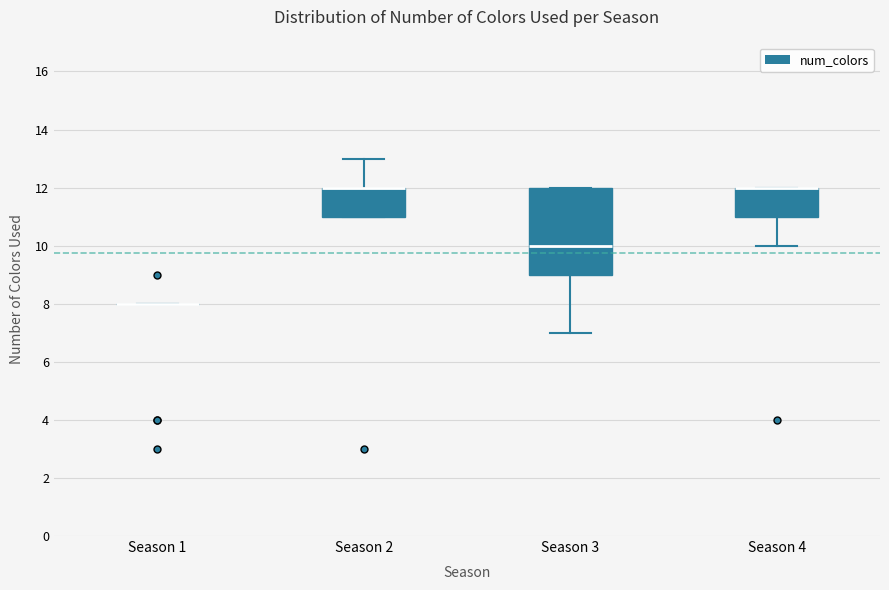

Where is the upper edge of the box for Season 3 on the y-axis? The values are not printed on the chart, so give them approximately, as read against the axis.

12